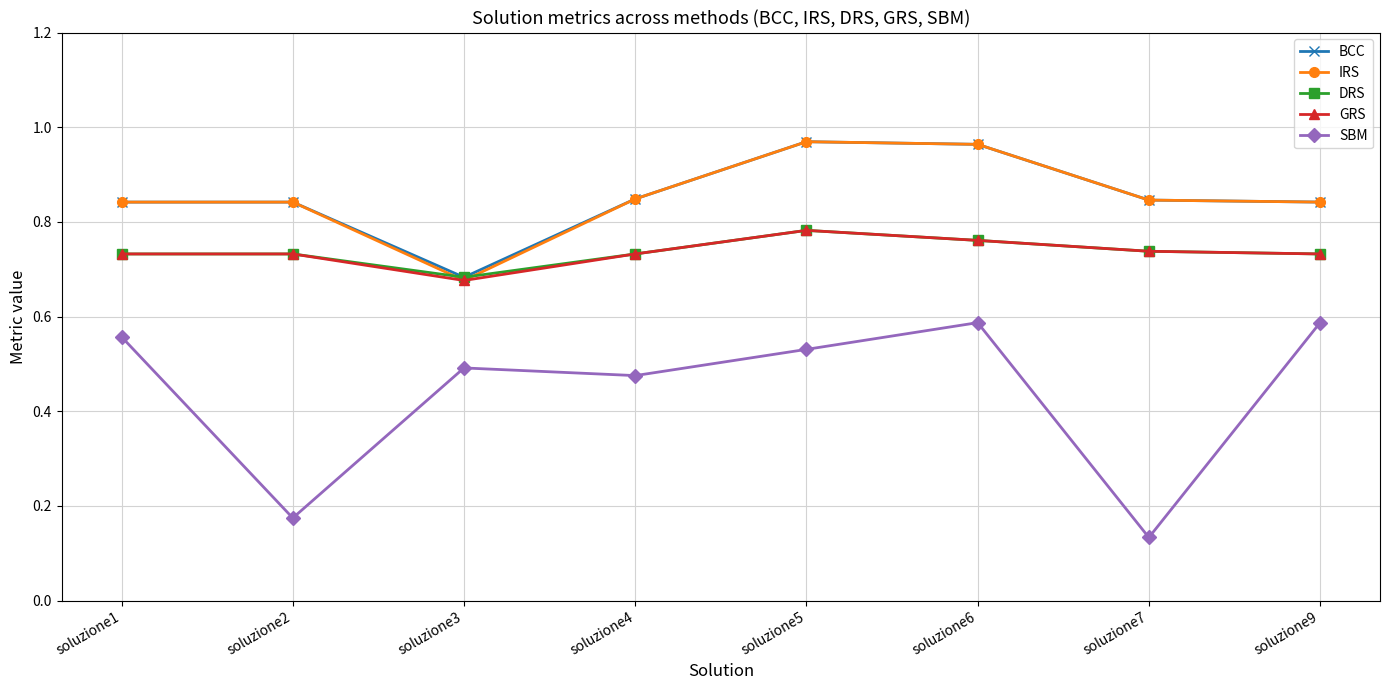

Which category has the lowest value in the BCC series?

soluzione3